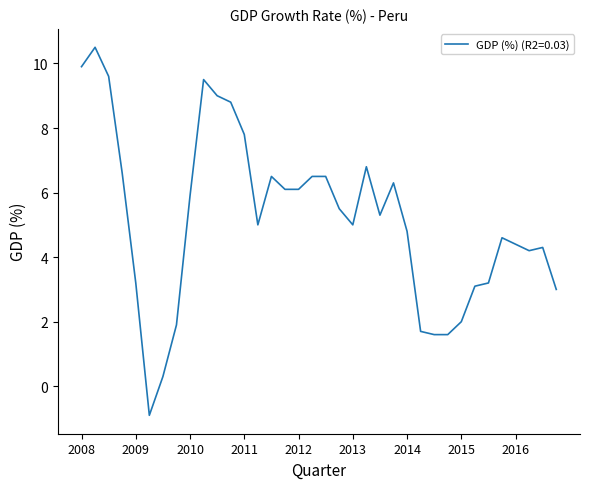

What is the sum of all values?

186.2